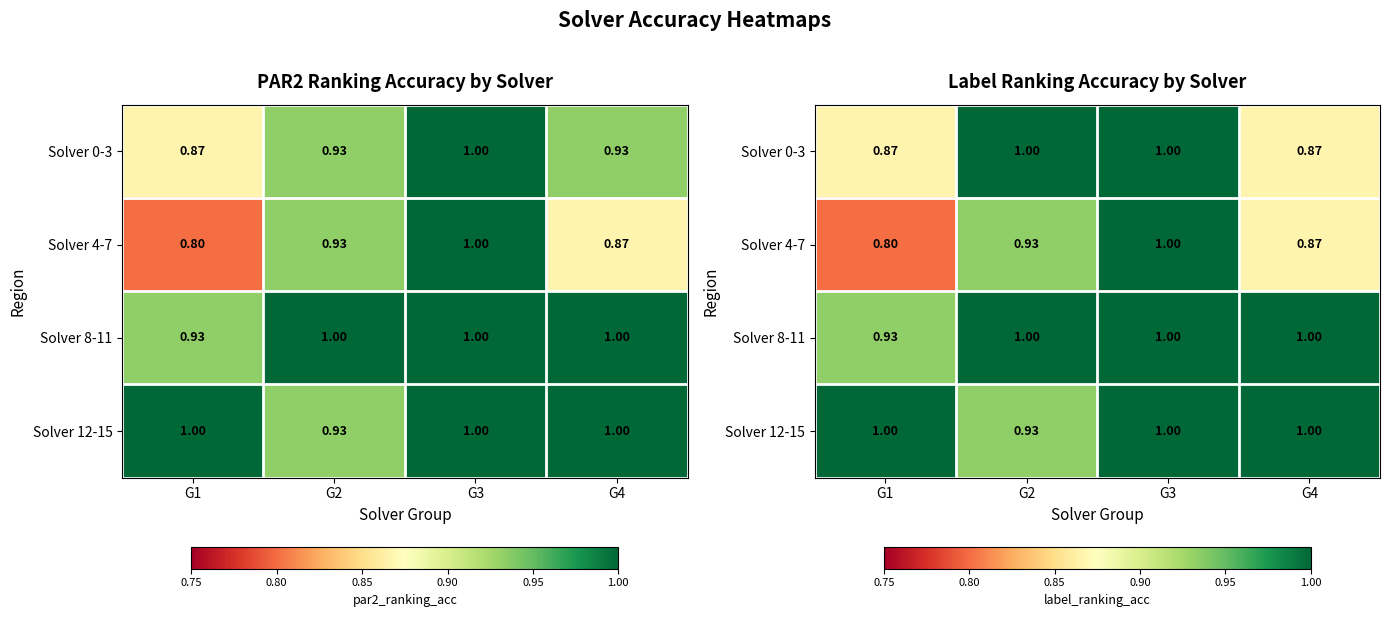

List the labels in order of Solver 8-11 value, smallest first.

G1, G2, G3, G4